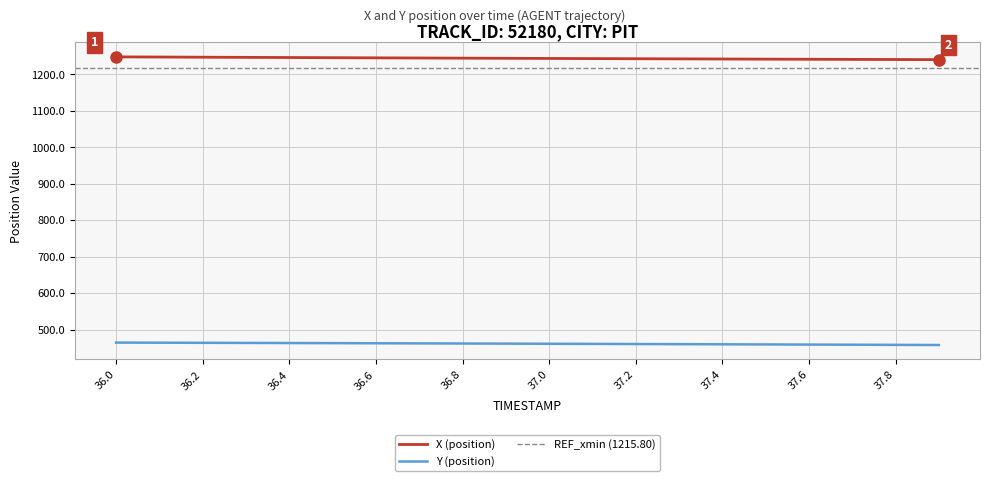

Which has a higher value, 36.8 or 37.6?

36.8